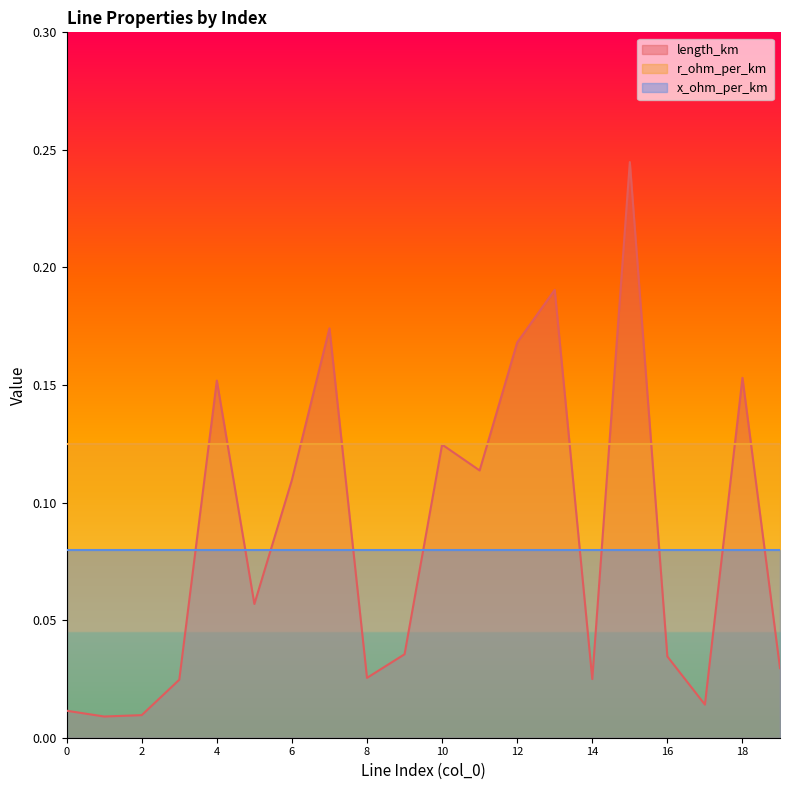

What is the average value of the r_ohm_per_km series?

0.1